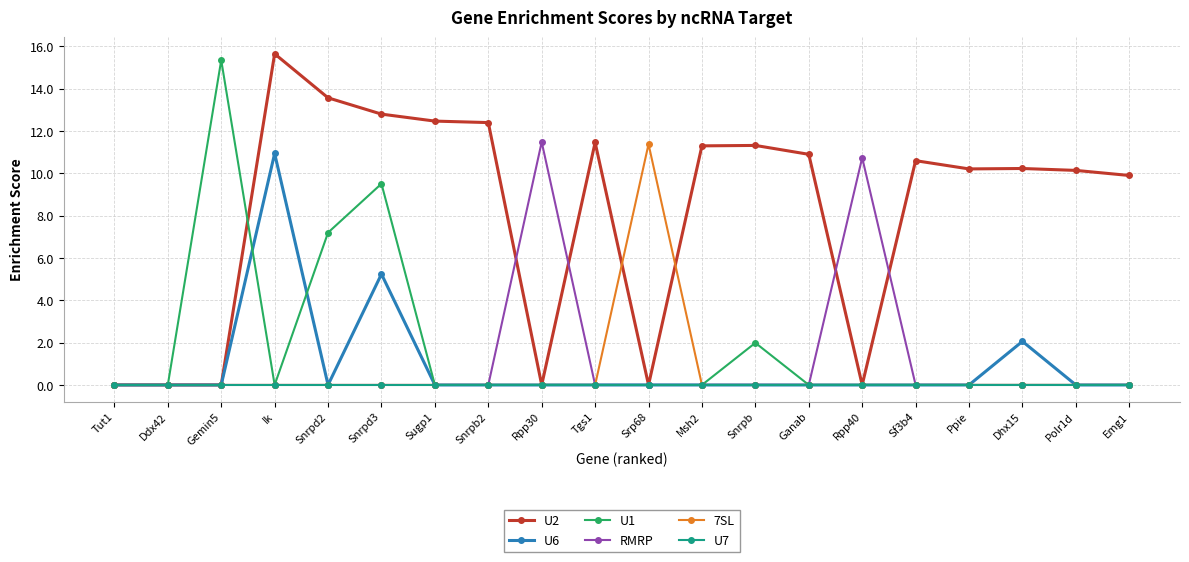

What are all the series names shown in the legend?

U2, U6, U1, RMRP, 7SL, U7